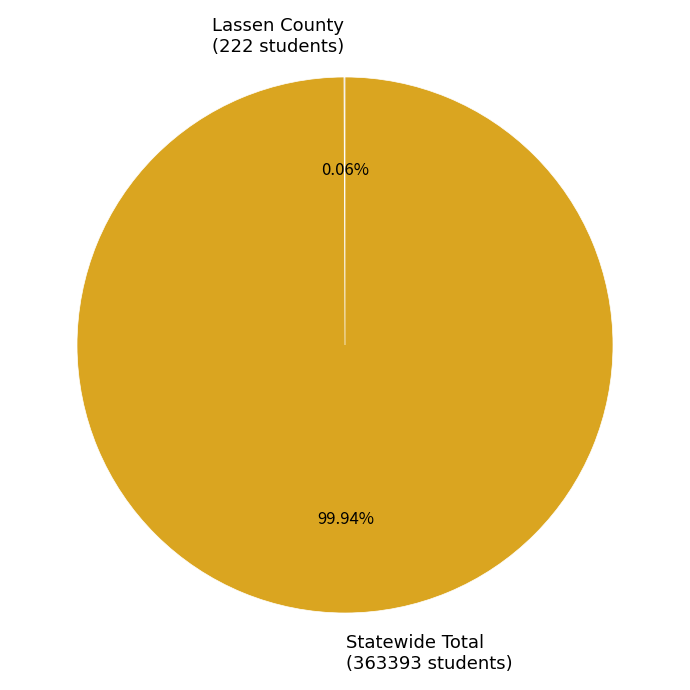

Does any single category account for the majority?

Yes